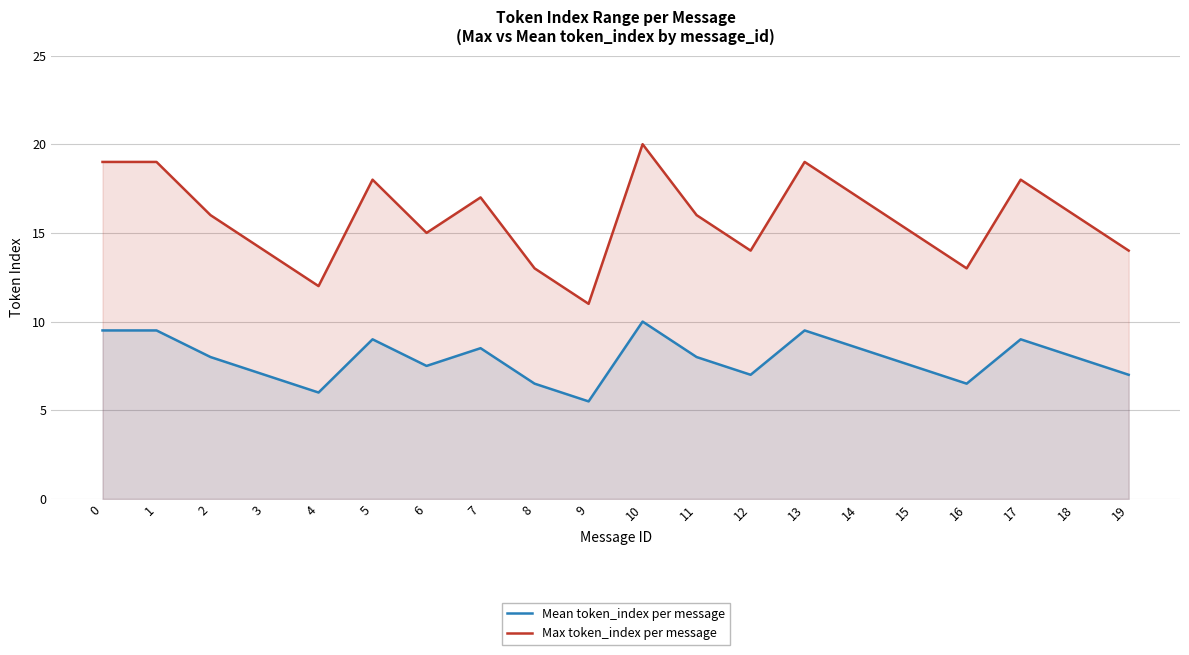

At which category is the sum across all series the highest?

10